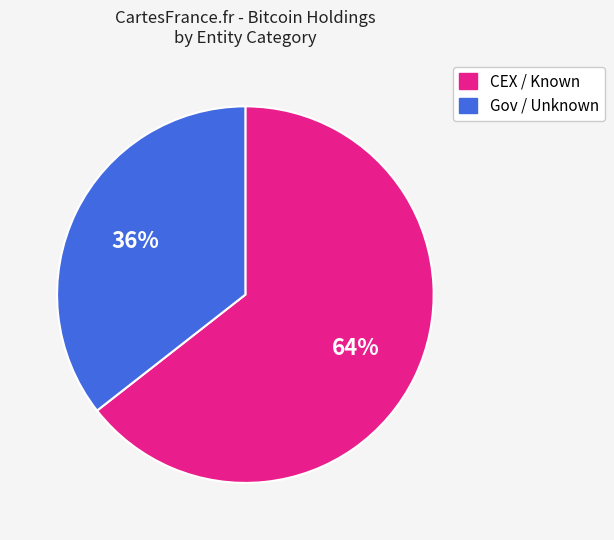

To the nearest percent, what is the average slice percentage?

50%